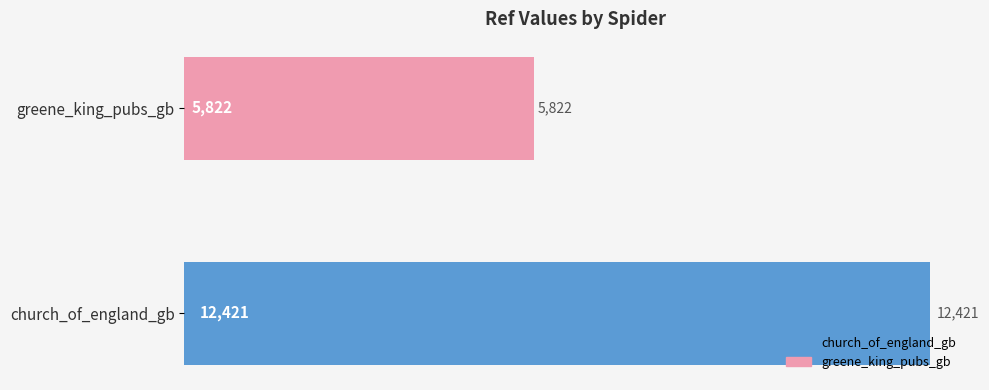

Reading top to bottom, what are all the values shown in this chart?

greene_king_pubs_gb=5822	church_of_england_gb=12421